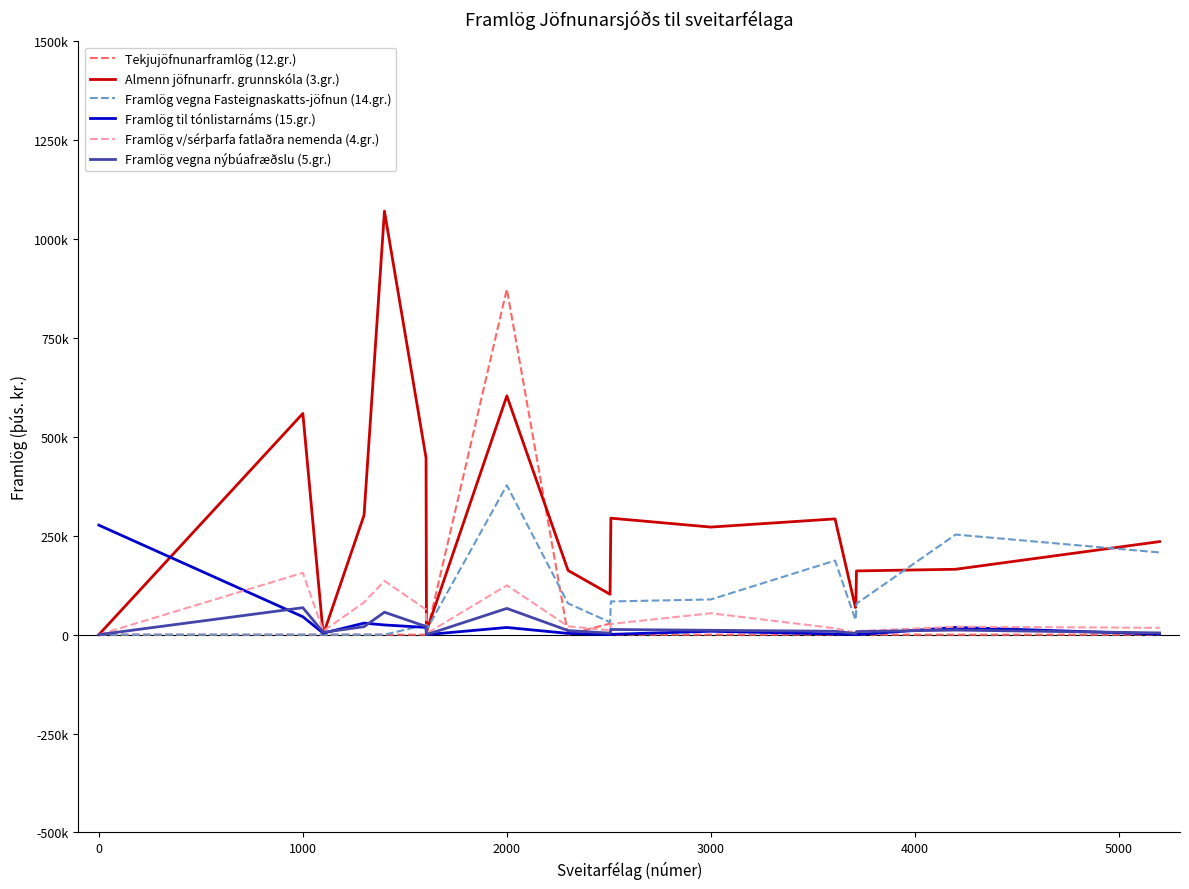

Does the chart have visible grid lines?

No